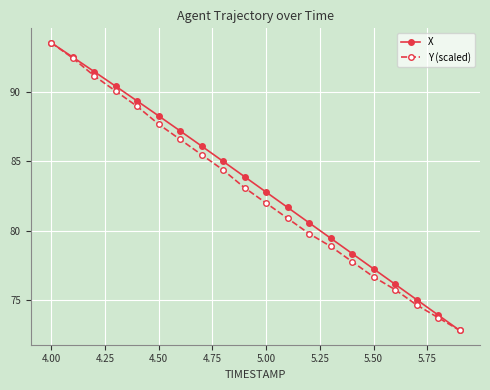

What is the sum of all Y (scaled) values?

1656.5